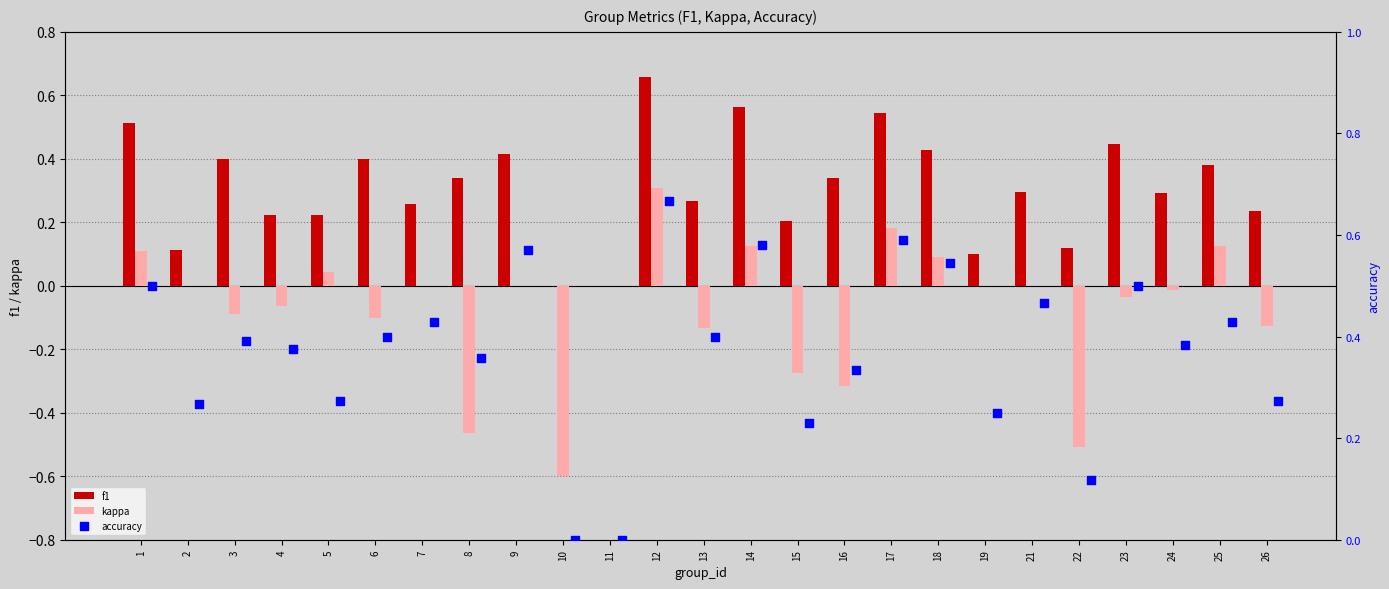

Which series reaches the maximum Y coordinate?

accuracy